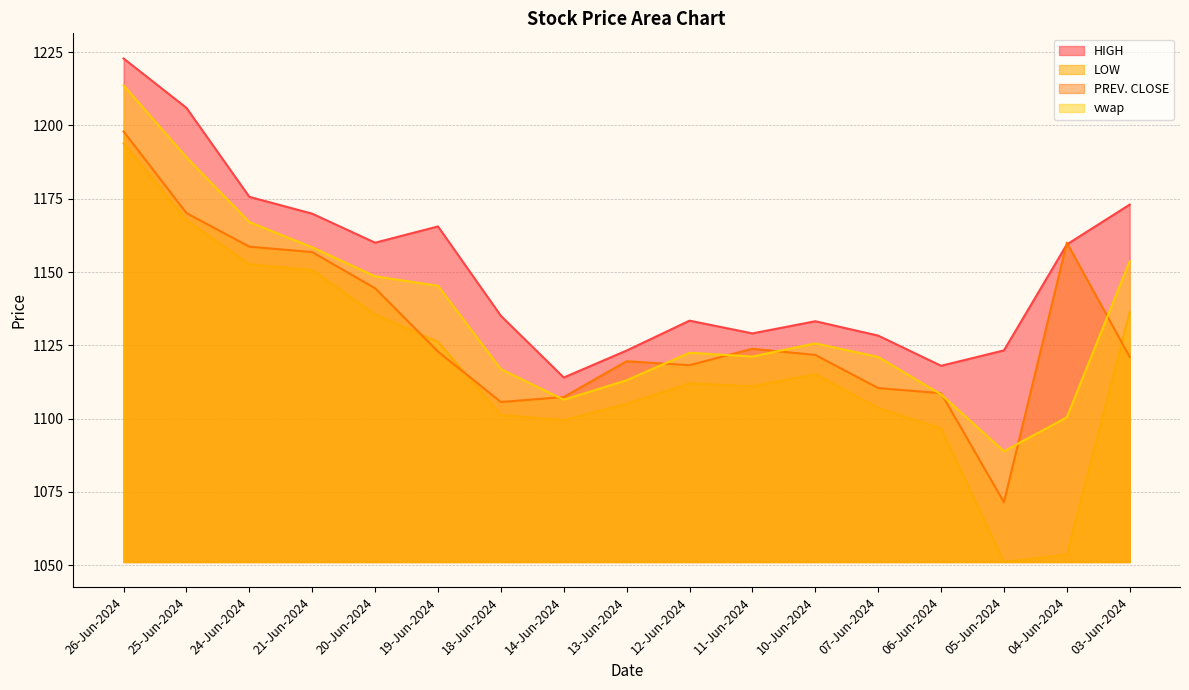

Is it true that LOW equals 1193.8 at 26-Jun-2024?

True